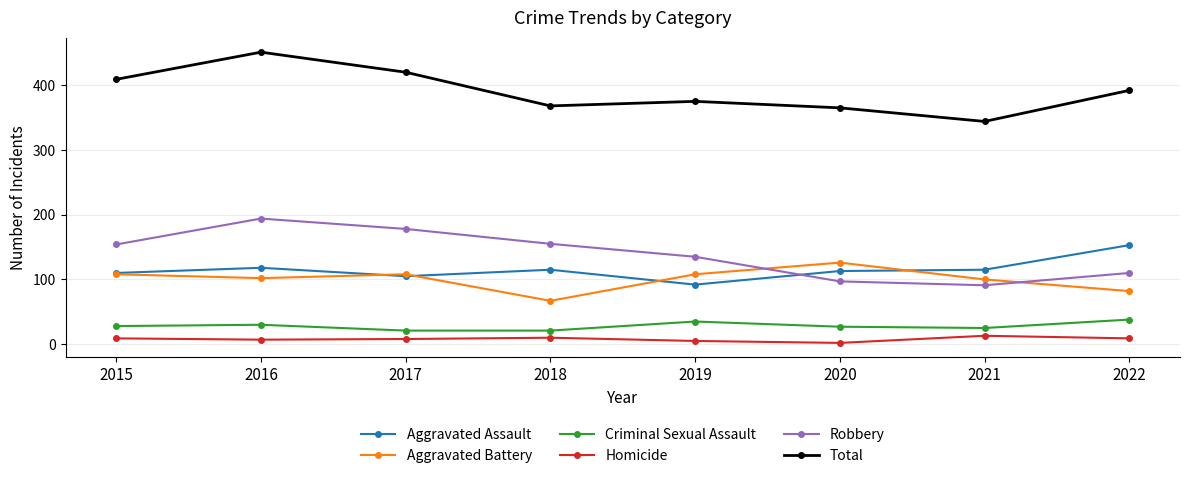

What is the difference between the second highest and minimum values in the Homicide series?

8